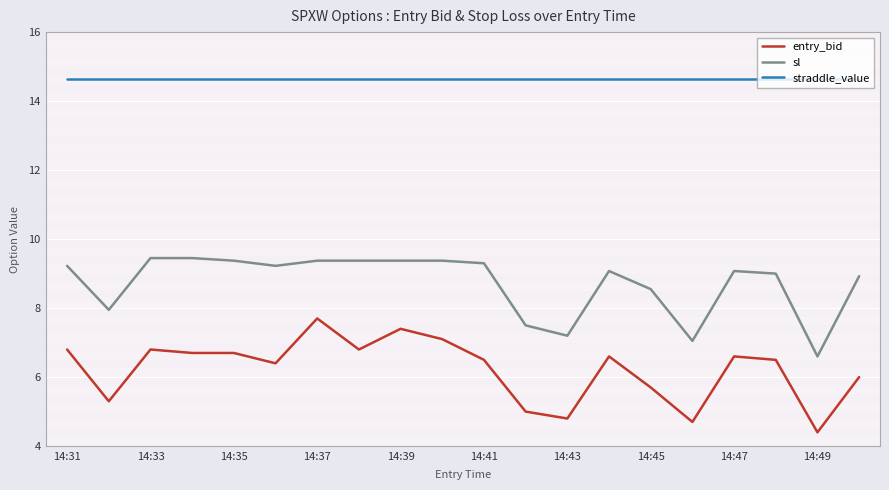

List the series in order of their peak value, lowest first.

entry_bid, sl, straddle_value